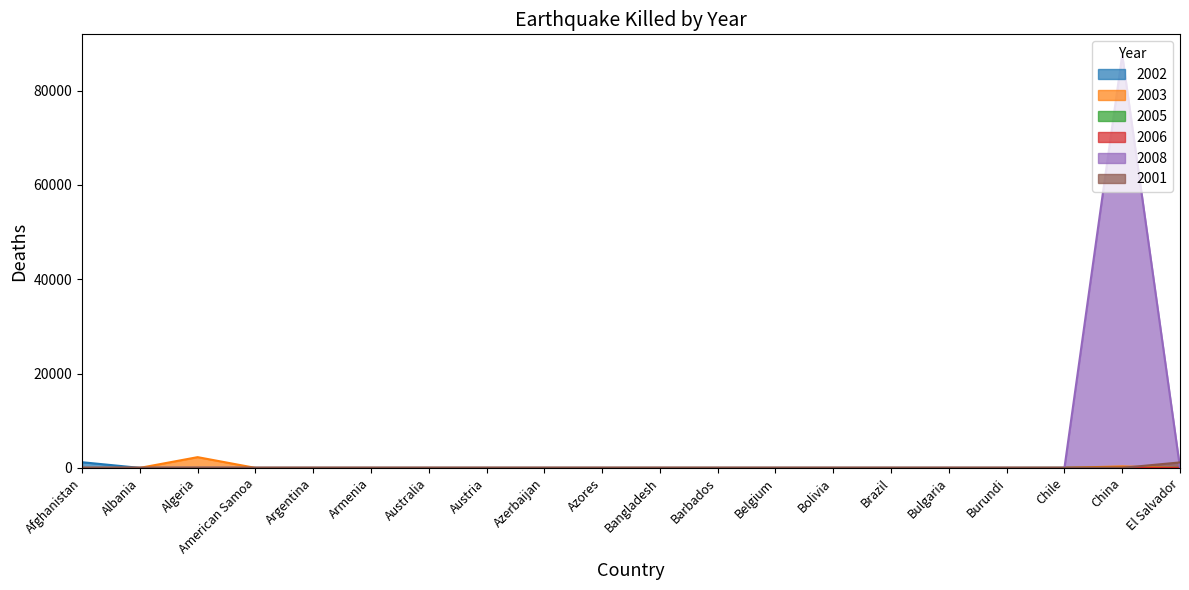

How many data points in 2008 are above 0?

2